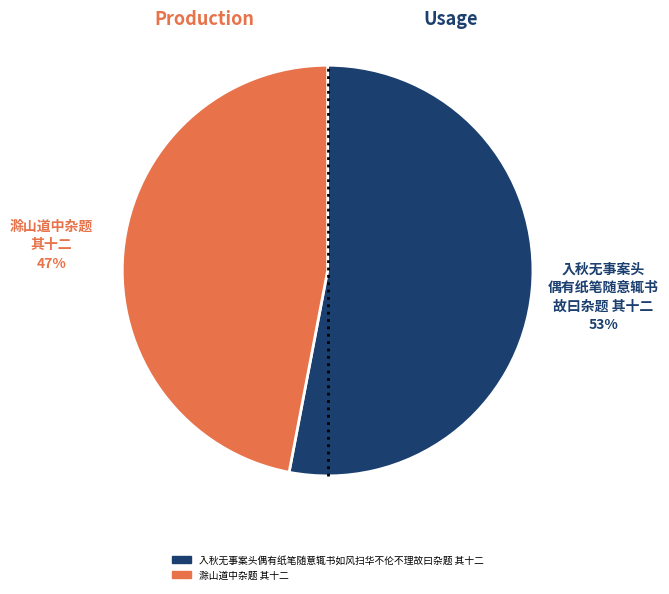

What is the largest slice in the pie chart?

入秋无事案头偶有纸笔随意辄书如风扫华不伦不理故曰杂题 其十二